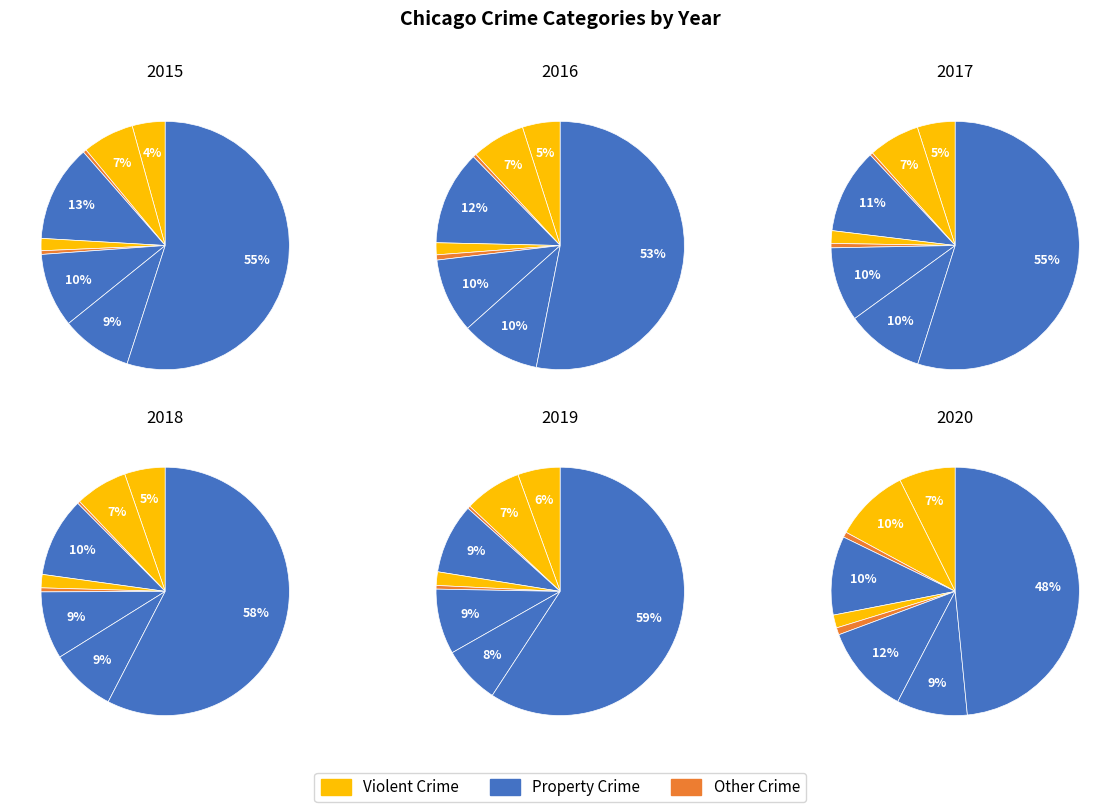

To the nearest percent, what portion does Robbery represent?

9%